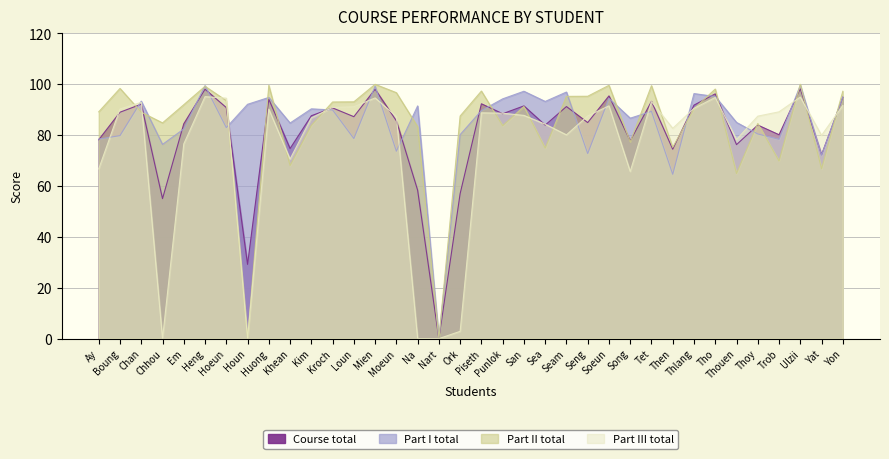

True or false: Part I total has a value of 41.7 at Yon.

False